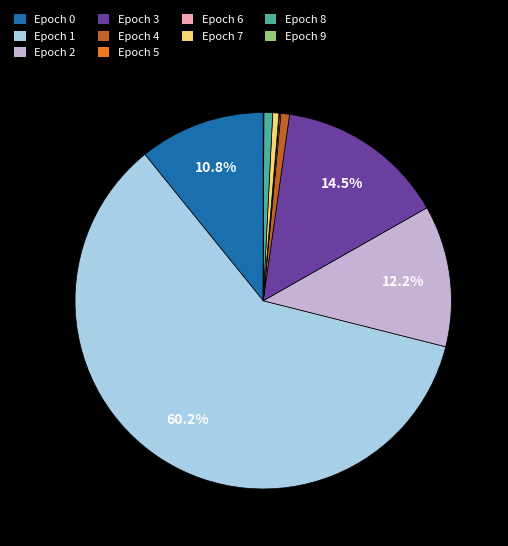

Which category accounts for the majority?

Epoch 1